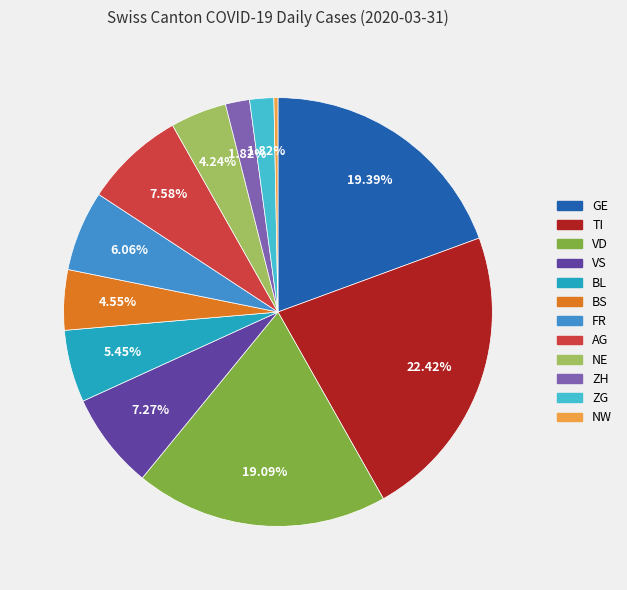

Does any single category account for the majority?

No